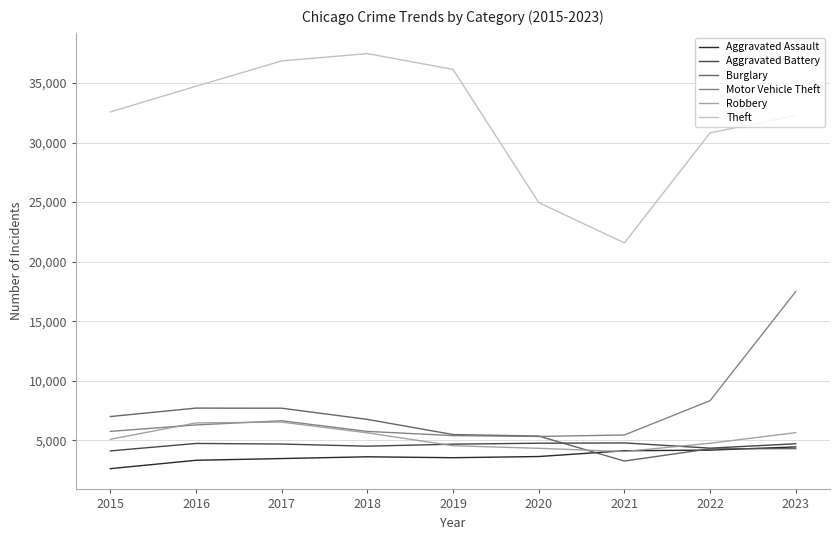

Which series has the largest total across all categories?

Theft